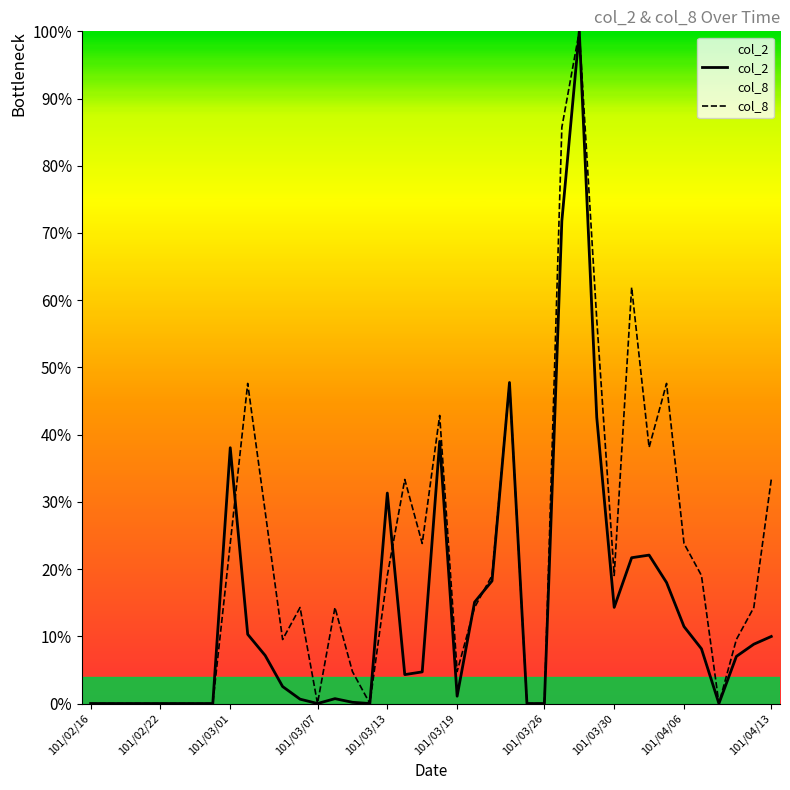

What is the spread (max minus min) of values at 32?

0.2